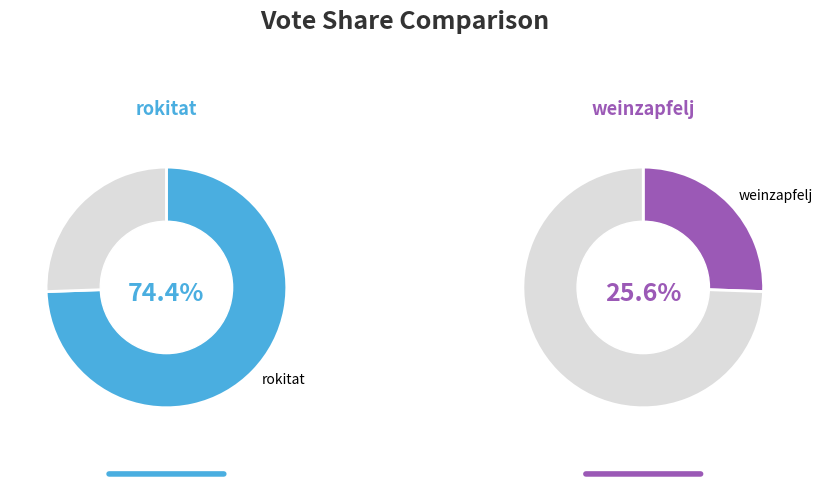

To the nearest percent, what is the average slice percentage?

50%